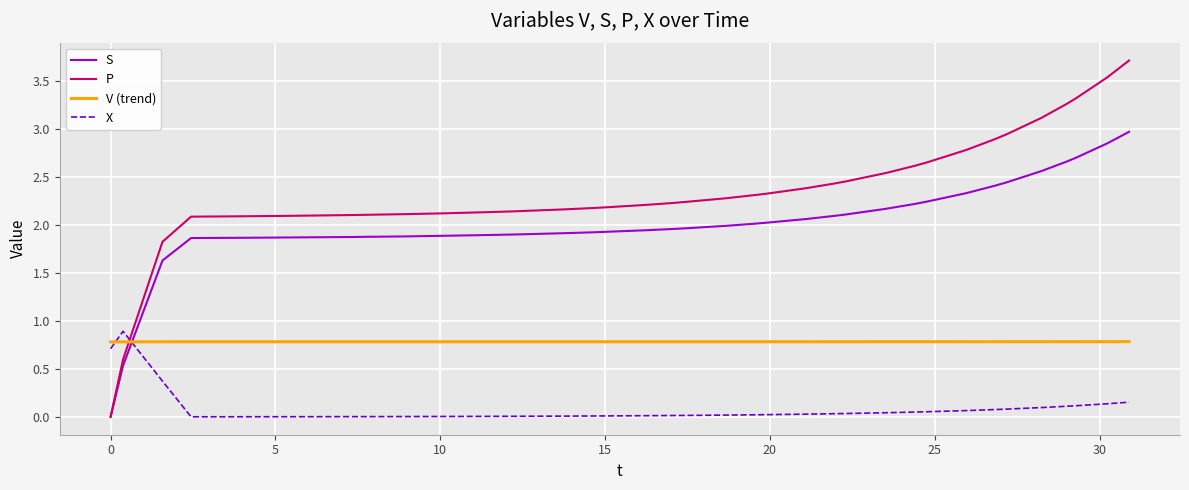

Which series has the largest range (max minus min)?

P